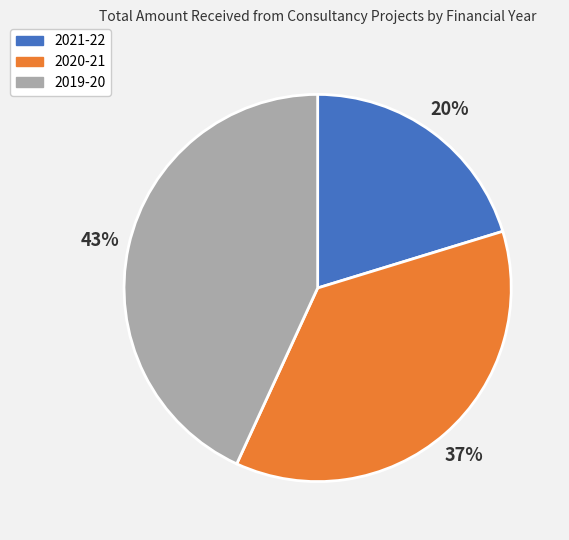

To the nearest percent, what is the average slice percentage?

33%